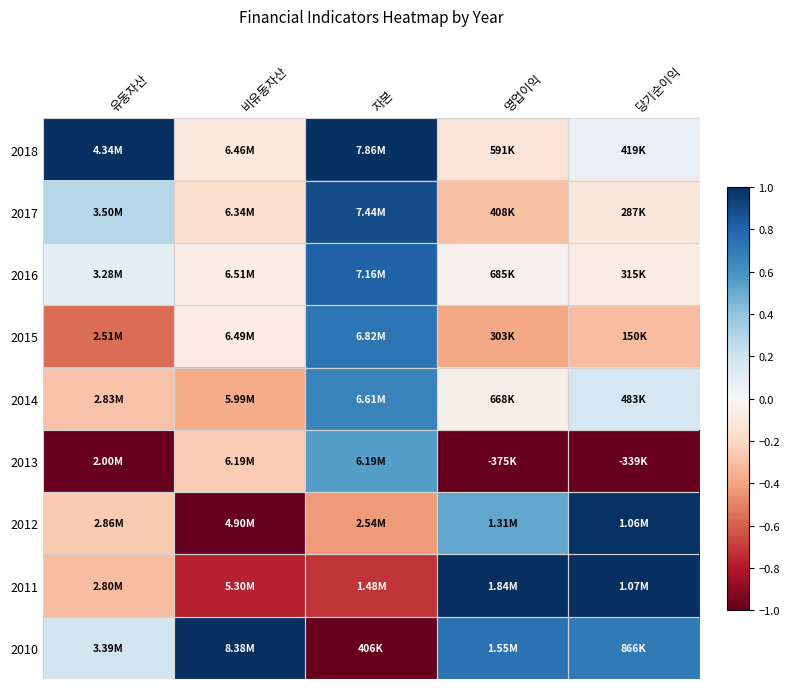

How many series are shown in this chart?

9